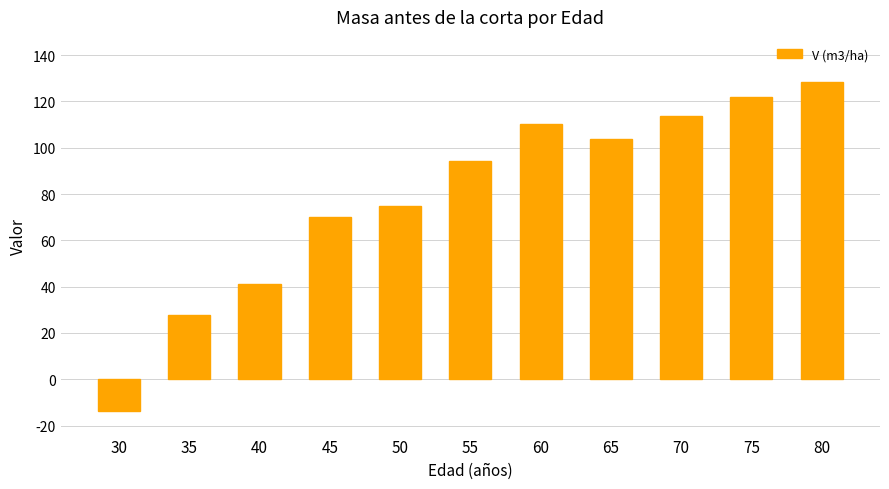

What is the approximate value at 35?

27.6